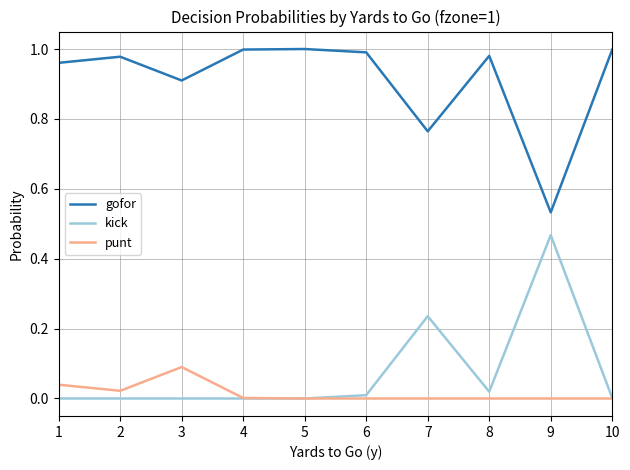

Which series has the largest total across all categories?

gofor